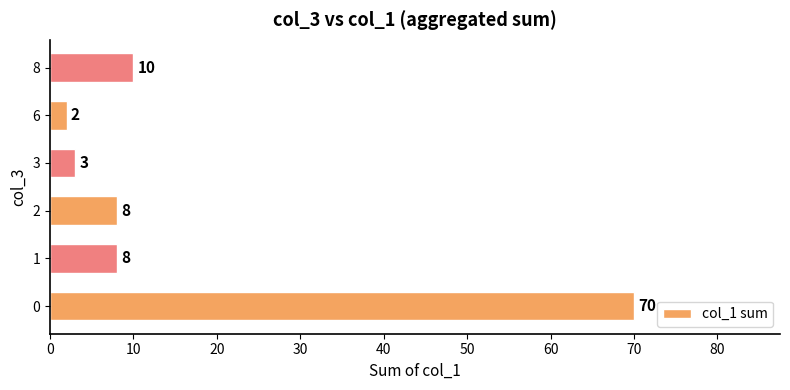

Are the bars grouped side by side (vs. stacked)?

No